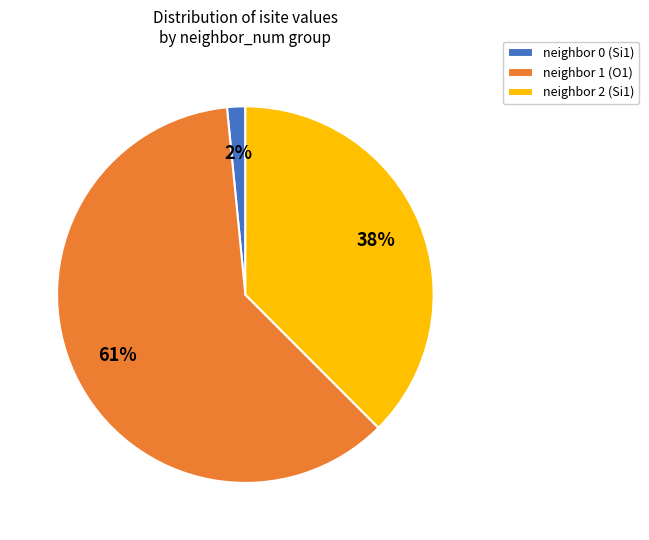

True or false: neighbor 1 (O1) accounts for 55% of the total.

False